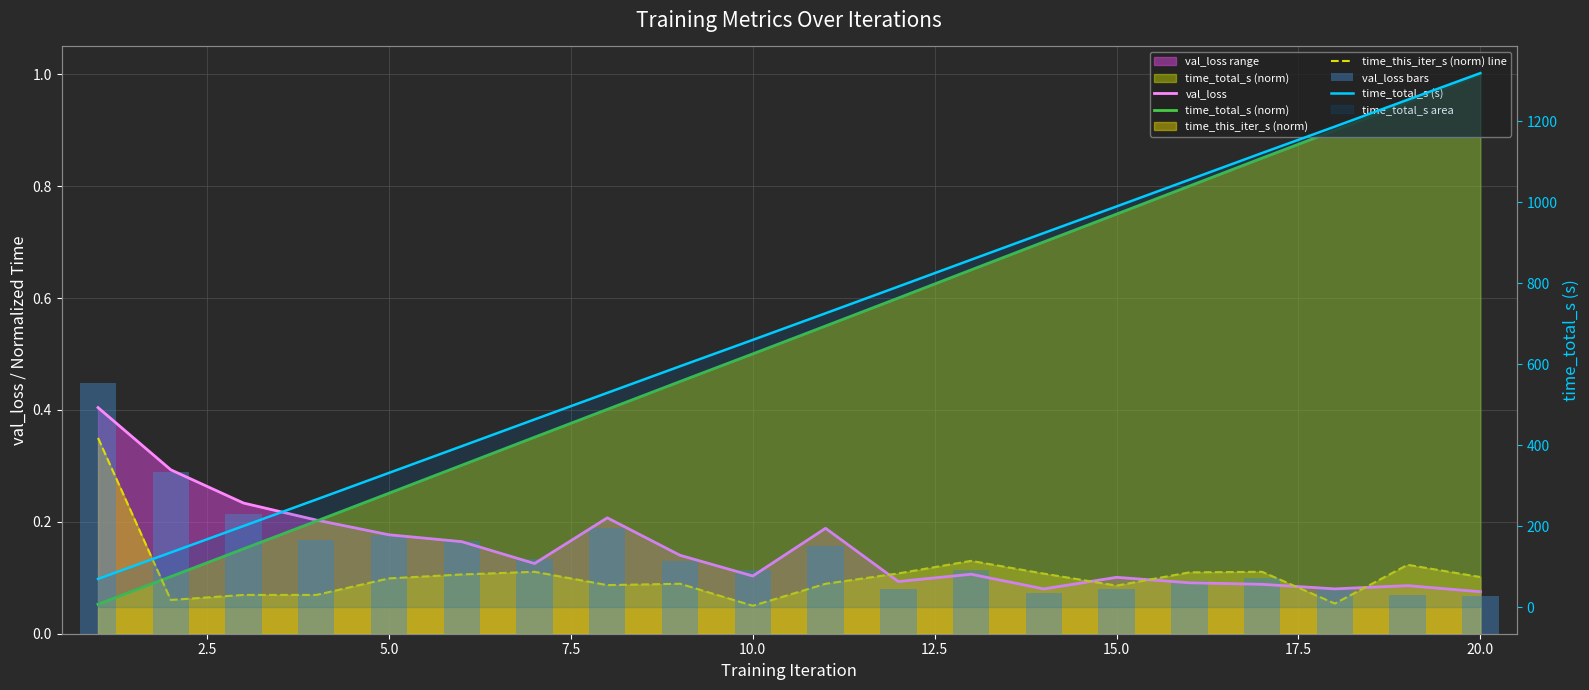

Which has a higher value, 17 or 17.5?

17.5